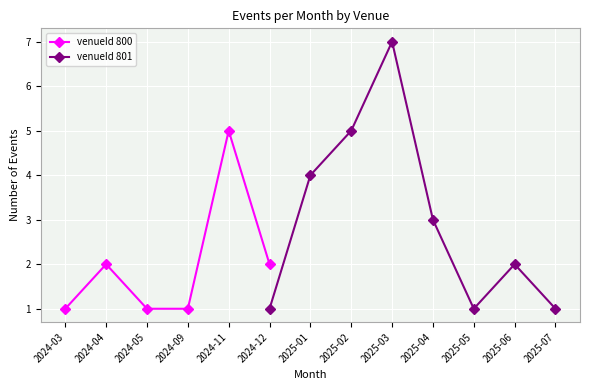

Where is the first local maximum for venueId 800?

2024-04